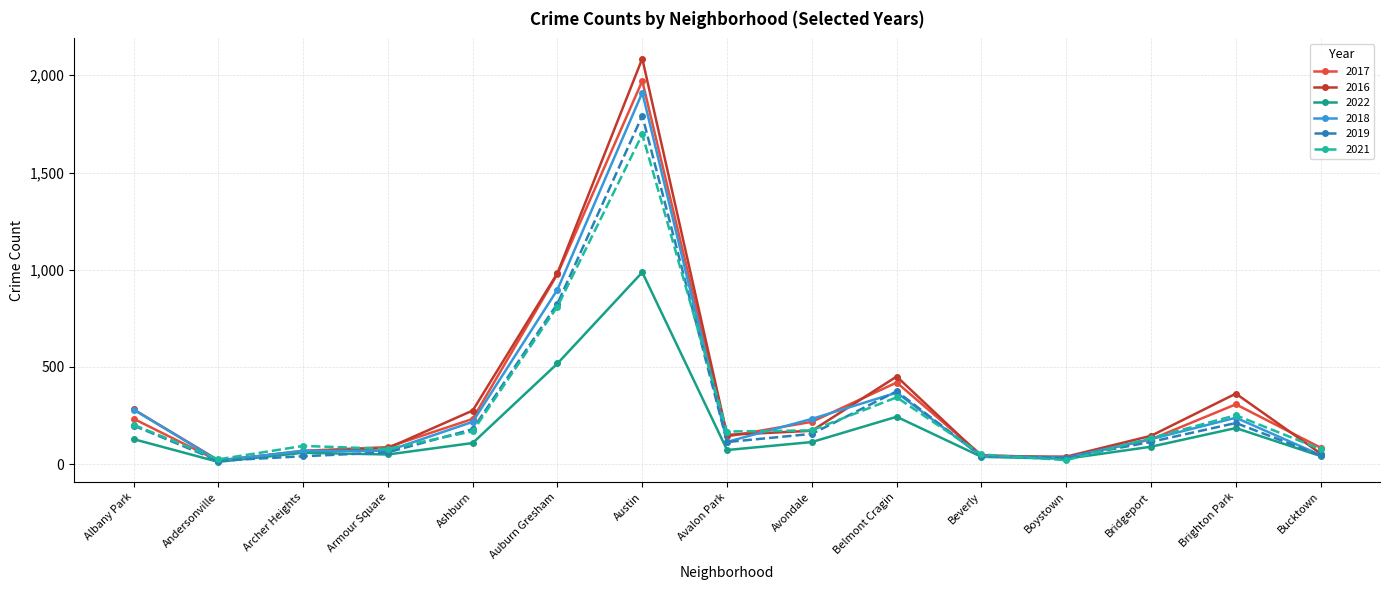

What is the smallest value displayed?

12